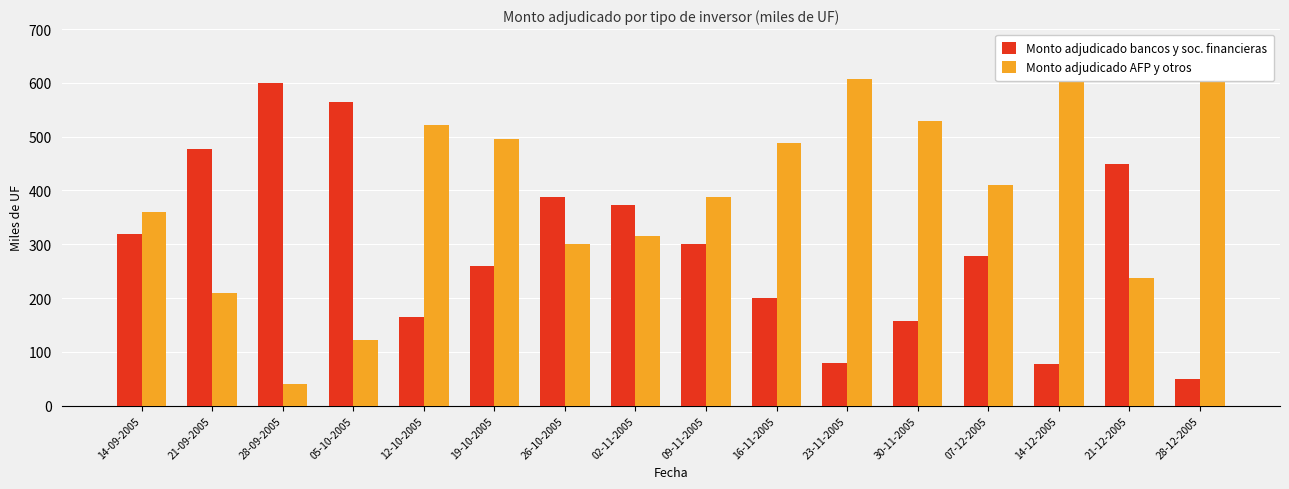

How many data points in Monto adjudicado AFP y otros are less than 410?

8